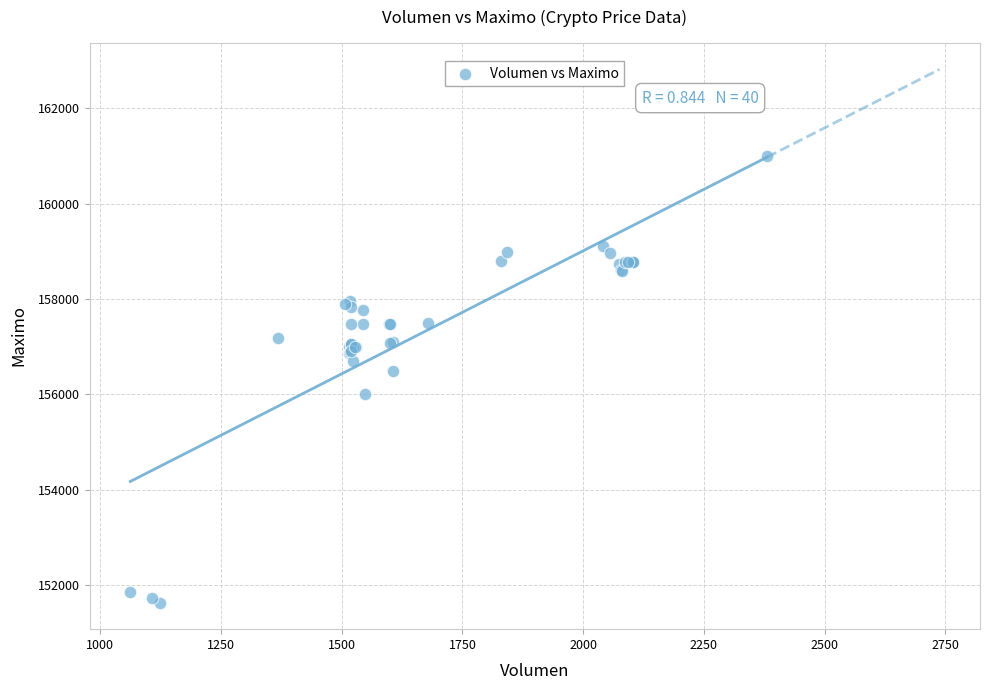

What Y value in the scatter plot is closest to 156316?

156500